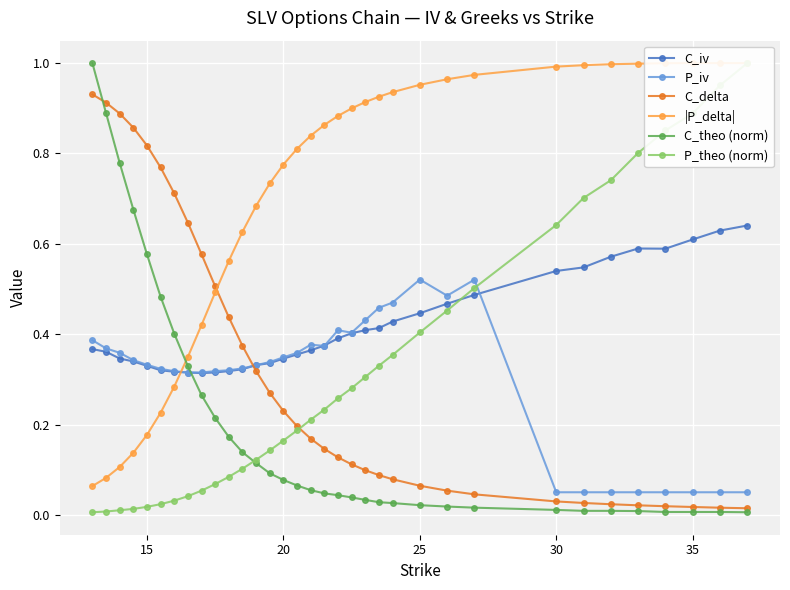

True or false: P_iv has more than 2 points higher than both neighbors.

True